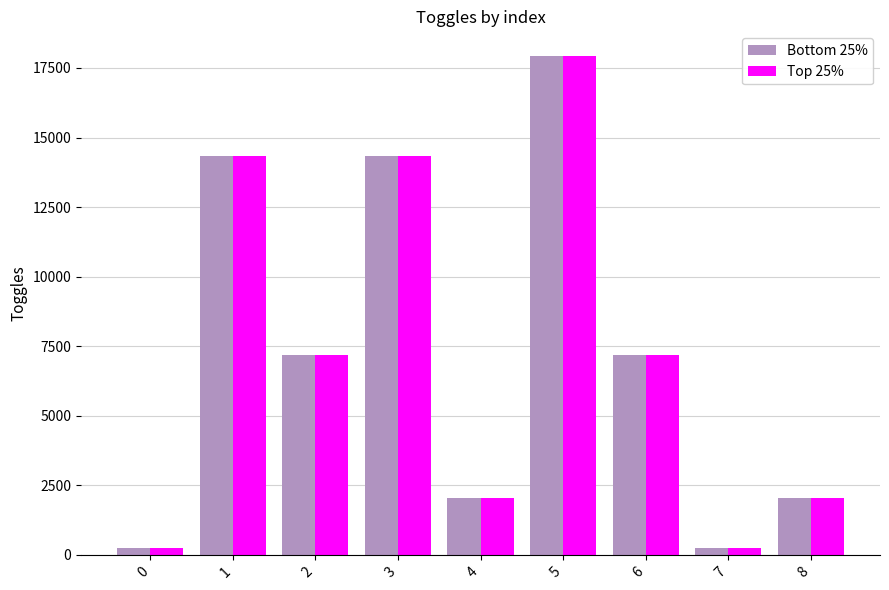

The Top 25% series shows 17920 at 5. True or false?

True